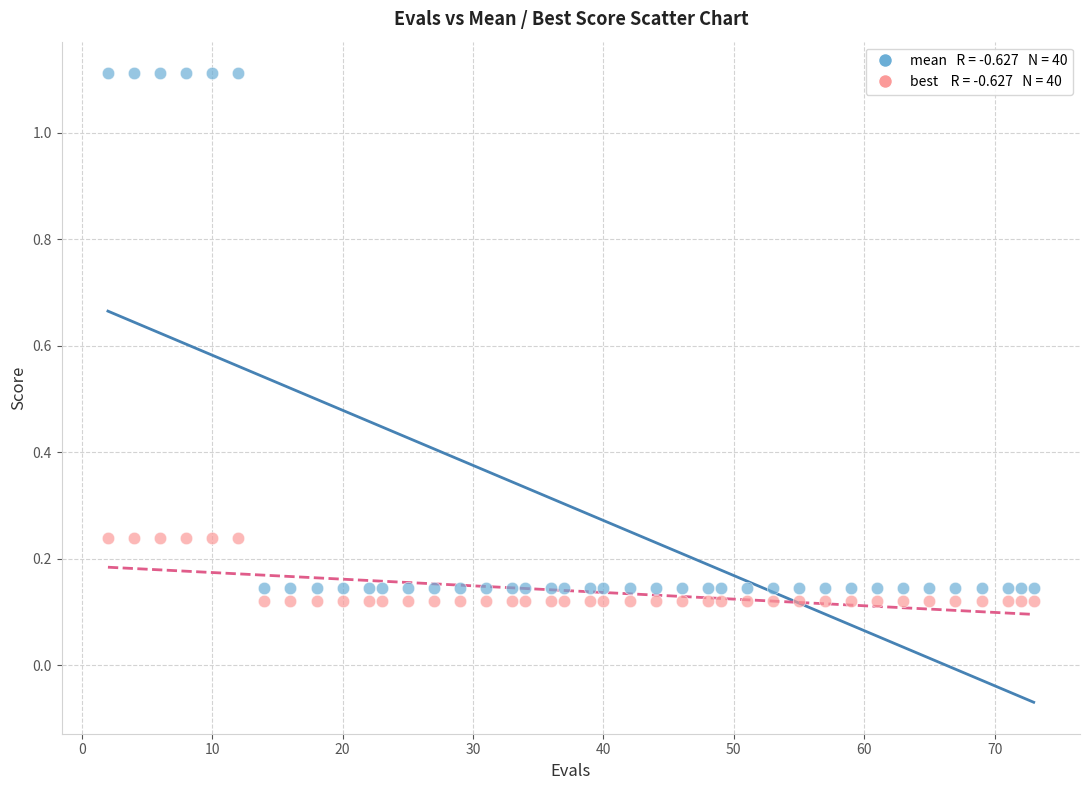

Across all data points, what is the range of X values (max minus min)?

71.0